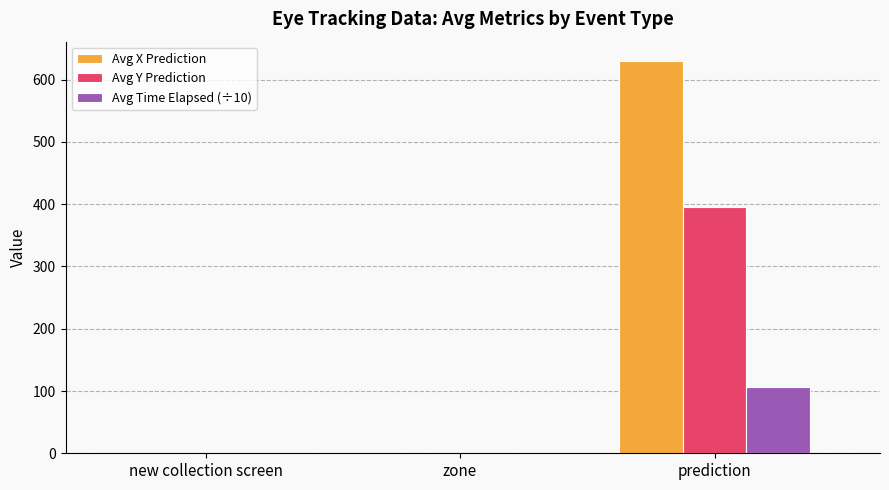

Reading left to right, list all the values displayed in this chart.

Avg X Prediction: new collection screen=0.0	zone=0.0	prediction=629.5
Avg Y Prediction: new collection screen=0.0	zone=0.0	prediction=394.7
Avg Time Elapsed (÷10): new collection screen=0.0	zone=0.0	prediction=106.6